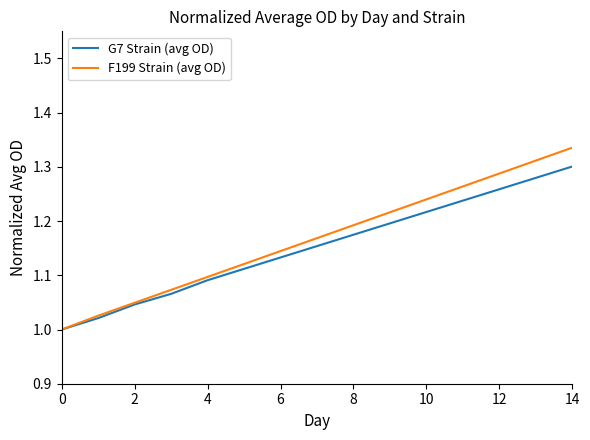

Which series has the widest spread of values?

F199 Strain (avg OD)